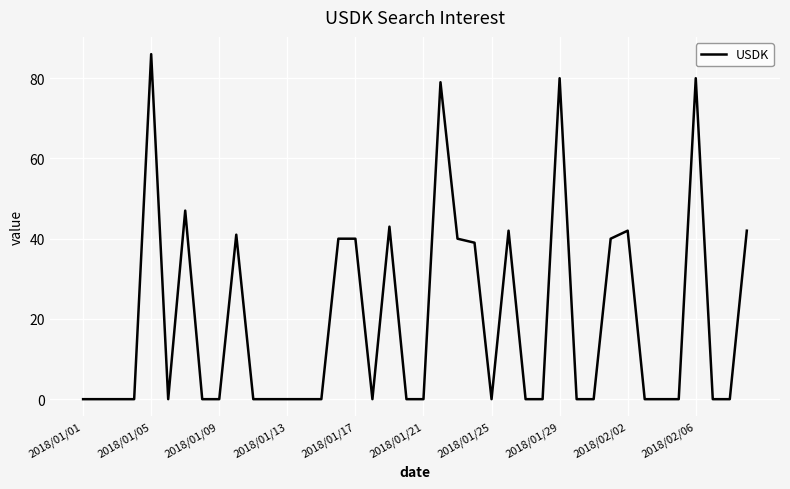

Does the chart have visible grid lines?

Yes